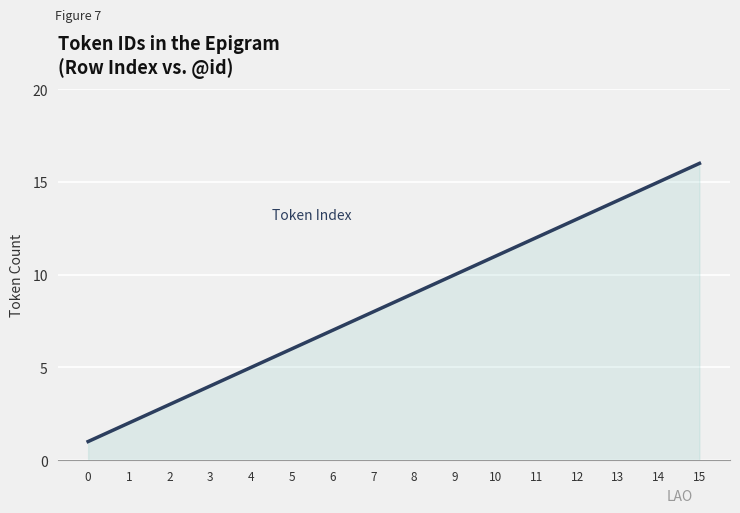

What is the difference between the values at 13 and 15?

2